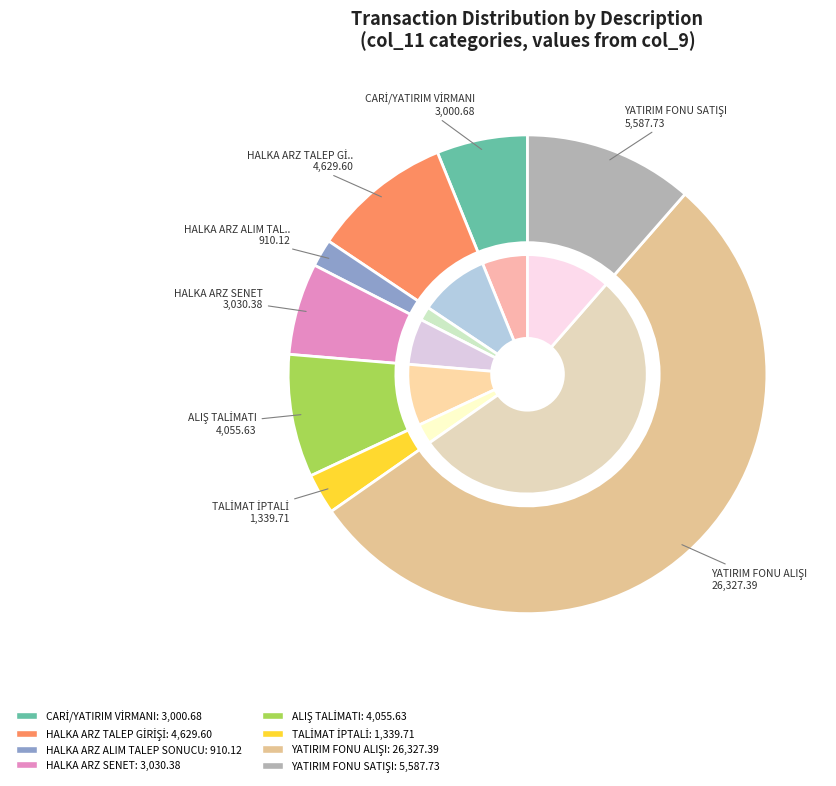

Which slice is the largest?

YATIRIM FONU ALIŞI